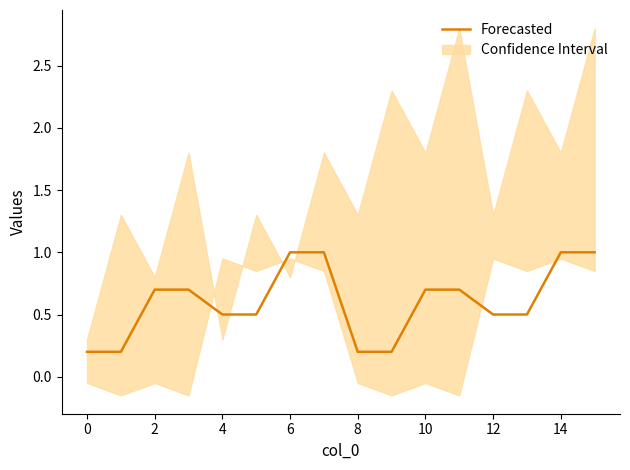

The value of Forecasted at 2 is 0.2. True or false?

False